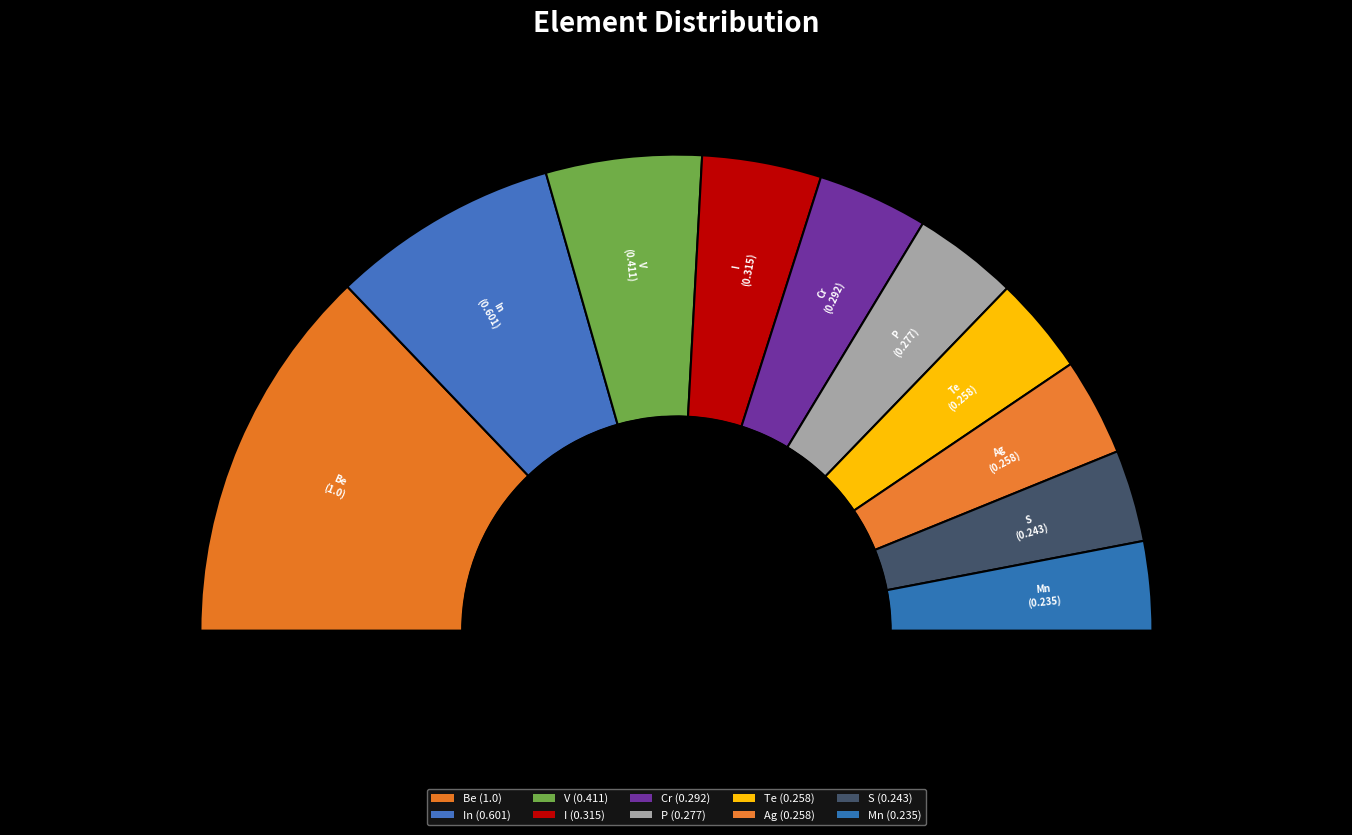

Combined, do Cr and V account for over 50%?

No